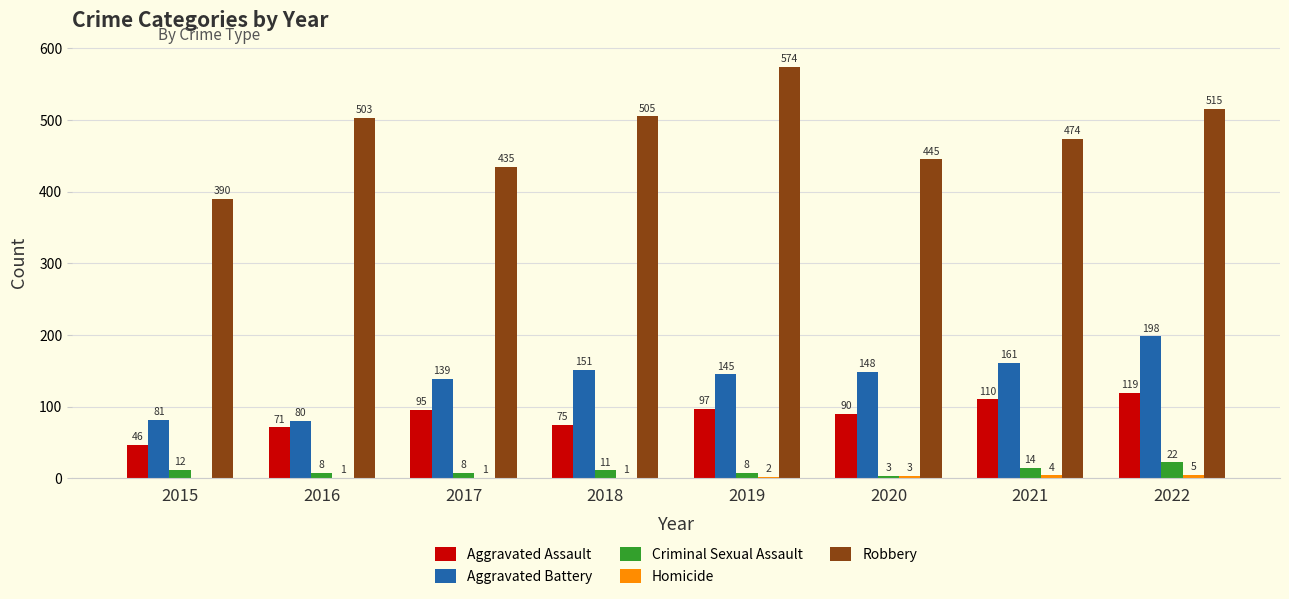

Which series changed the most between 2019 and 2022?

Robbery